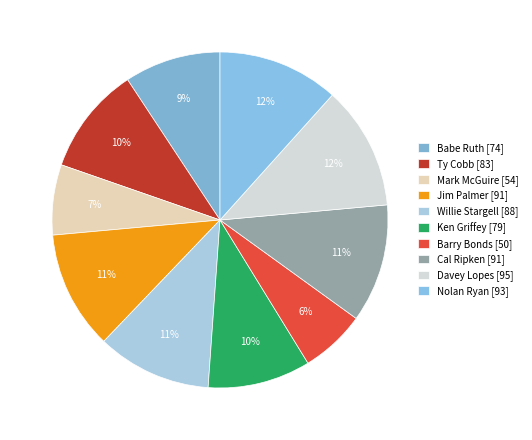

To the nearest percent, what percentage of the pie is Ken Griffey?

10%